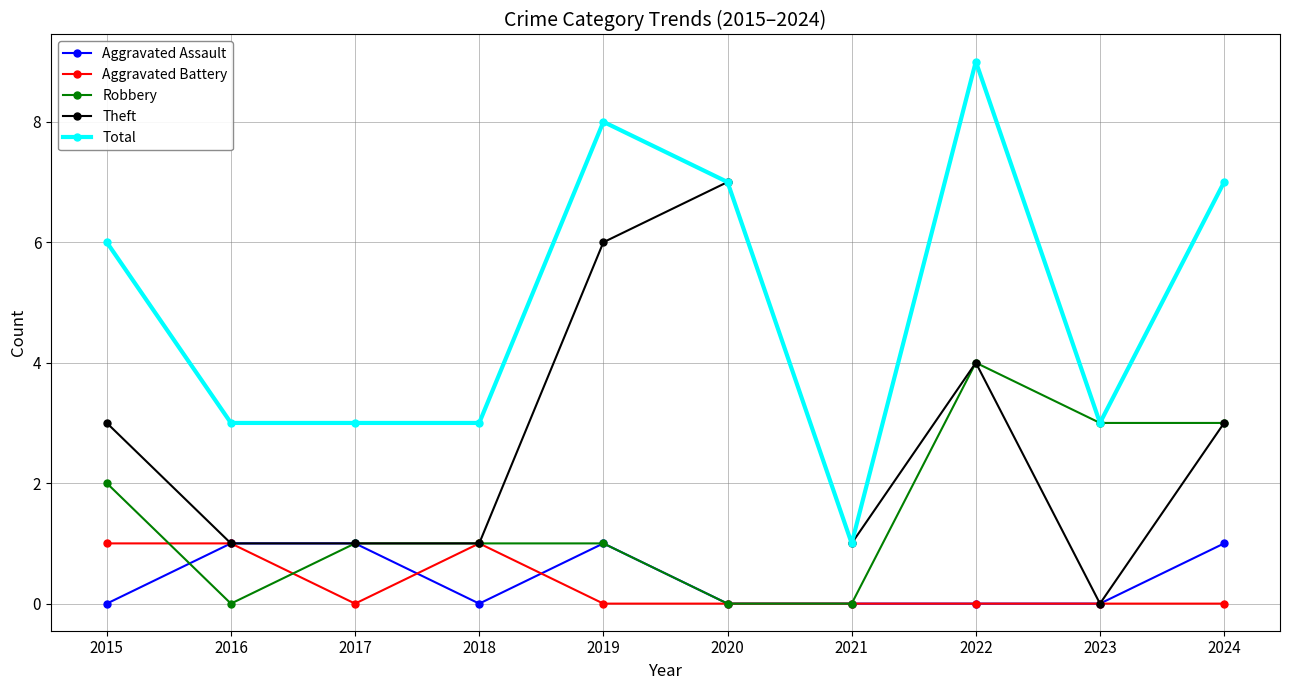

What is the approximate value of Robbery at 2023?

3